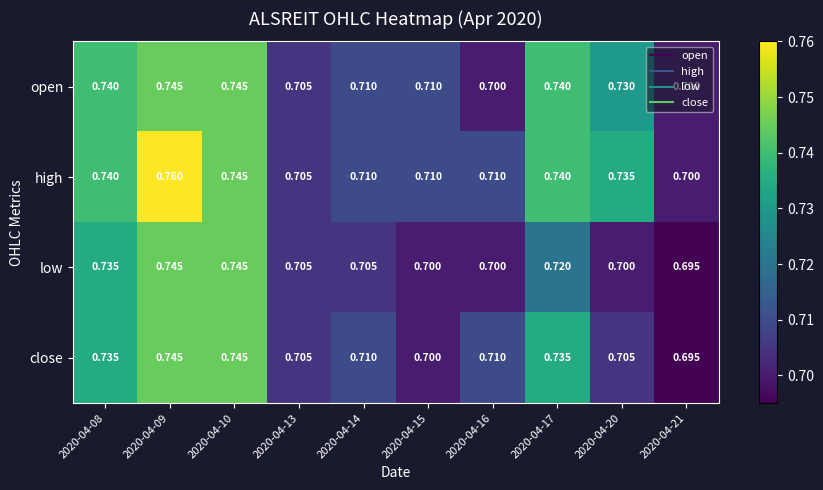

Rank the series by their average value, from lowest to highest.

low, close, open, high